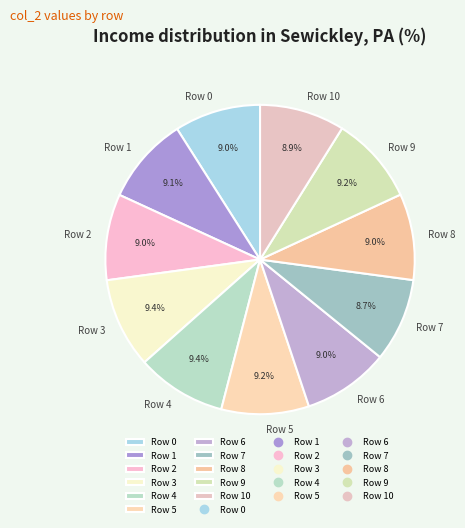

Approximately how many times larger is the value at Row 6 compared to Row 7?

1.0